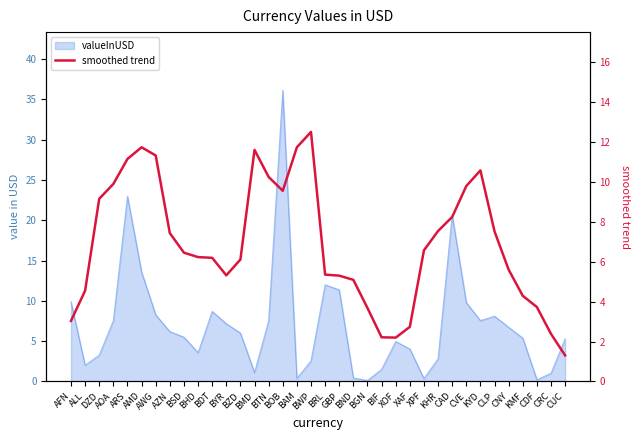

What is the change in value from BMD to BWP?

+0.9